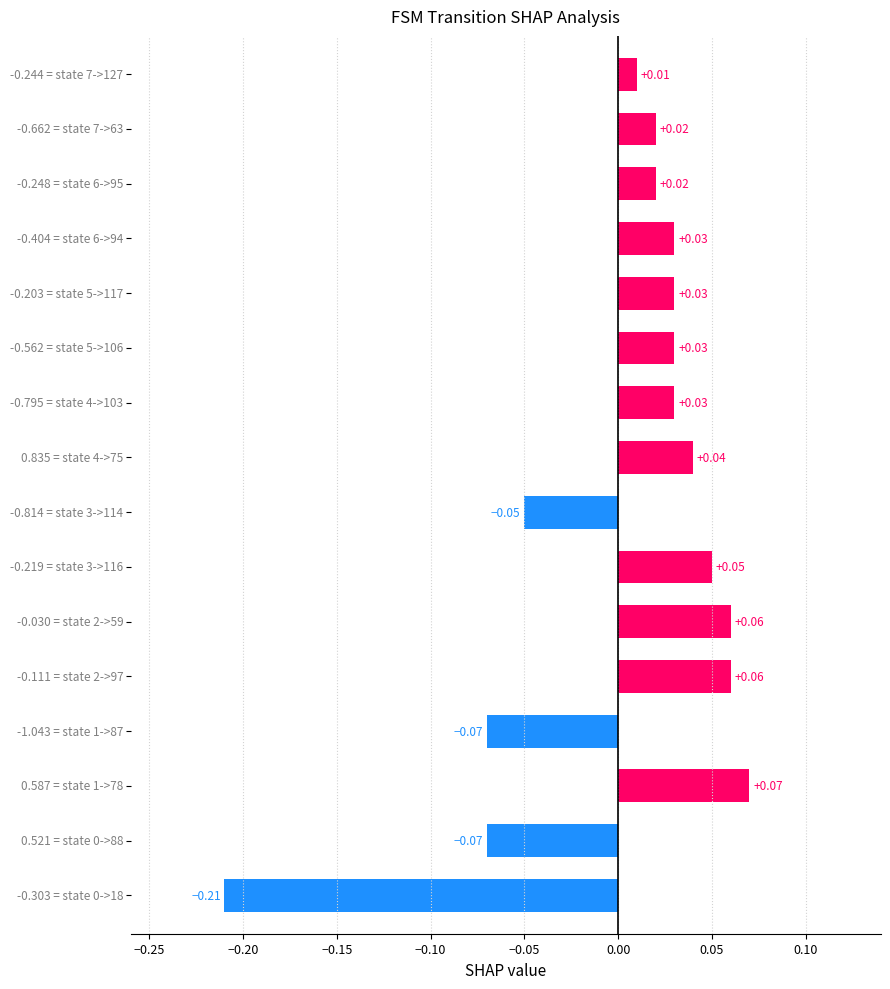

What is the difference between the maximum and minimum values?

0.3